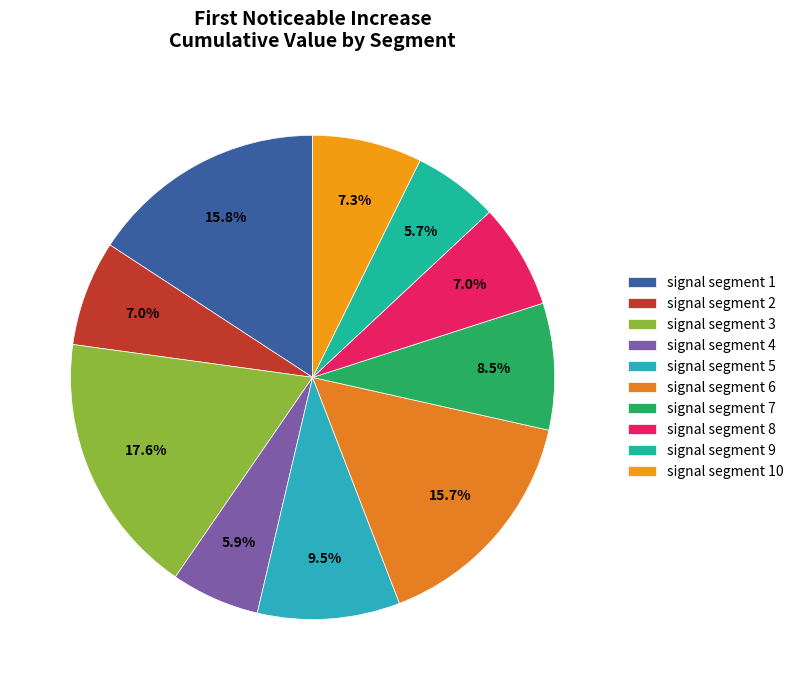

Does any single category account for the majority?

No